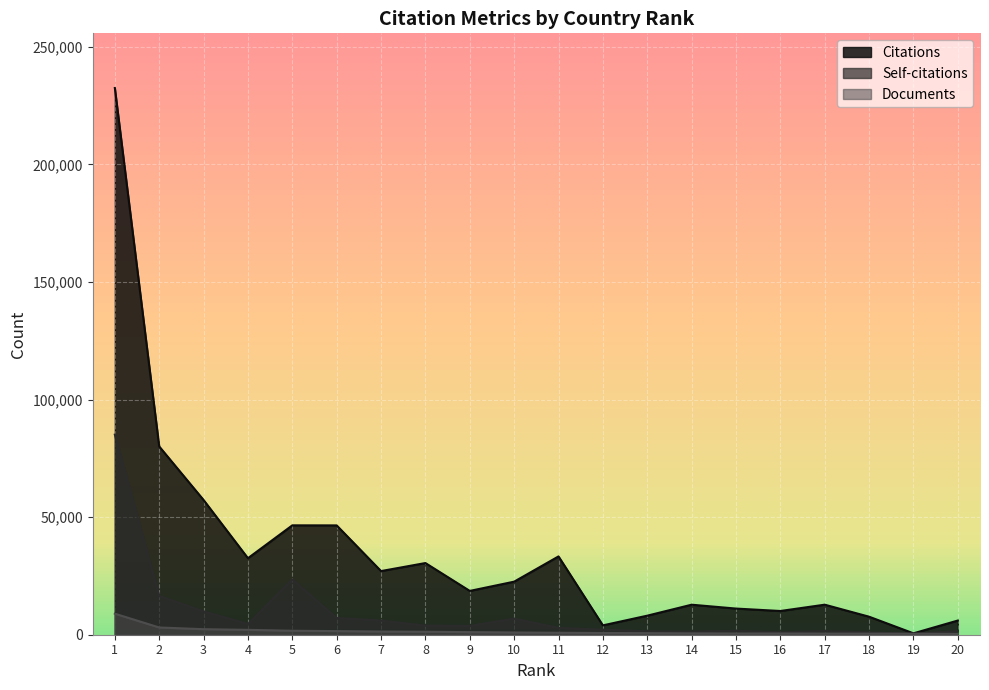

Between 13 and 19, which series saw the biggest shift?

Citations